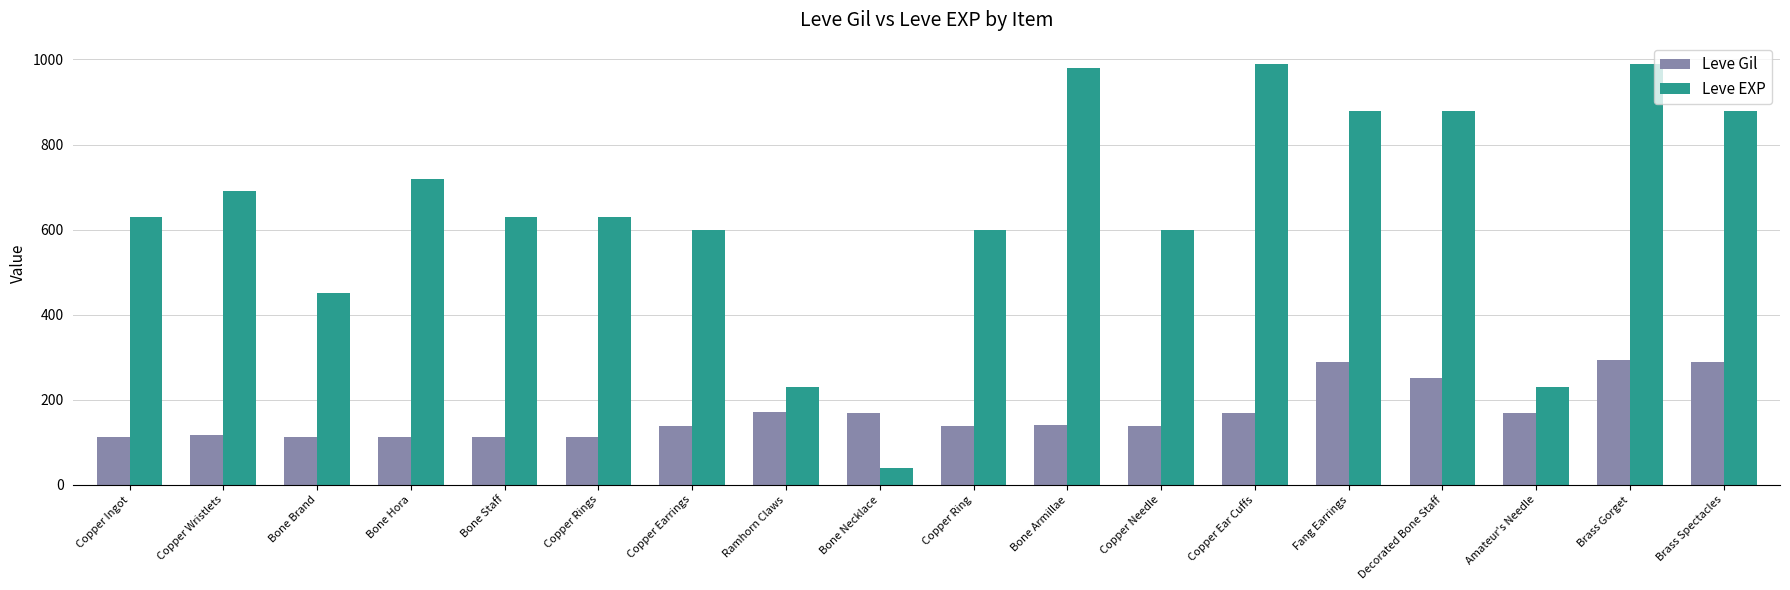

How many bars are there in total?

36